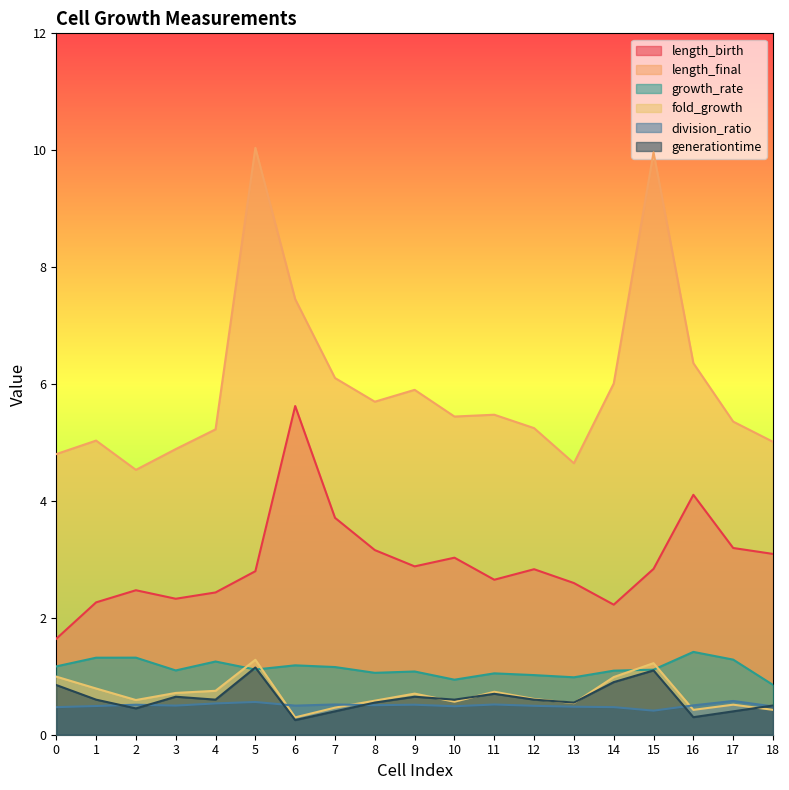

Reading right to left, extract all data points from this chart.

length_birth: 18=3.1	17=3.2	16=4.1	15=2.8	14=2.2	13=2.6	12=2.8	11=2.7	10=3.0	9=2.9	8=3.2	7=3.7	6=5.6	5=2.8	4=2.4	3=2.3	2=2.5	1=2.3	0=1.6
length_final: 18=5.0	17=5.4	16=6.4	15=10.0	14=6.0	13=4.6	12=5.2	11=5.5	10=5.4	9=5.9	8=5.7	7=6.1	6=7.5	5=10.0	4=5.2	3=4.9	2=4.5	1=5.0	0=4.8
growth_rate: 18=0.9	17=1.3	16=1.4	15=1.1	14=1.1	13=1.0	12=1.0	11=1.0	10=0.9	9=1.1	8=1.1	7=1.2	6=1.2	5=1.1	4=1.3	3=1.1	2=1.3	1=1.3	0=1.2
fold_growth: 18=0.4	17=0.5	16=0.4	15=1.2	14=1.0	13=0.5	12=0.6	11=0.7	10=0.6	9=0.7	8=0.6	7=0.5	6=0.3	5=1.3	4=0.8	3=0.7	2=0.6	1=0.8	0=1.0
division_ratio: 18=0.5	17=0.6	16=0.5	15=0.4	14=0.5	13=0.5	12=0.5	11=0.5	10=0.5	9=0.5	8=0.5	7=0.5	6=0.5	5=0.6	4=0.5	3=0.5	2=0.5	1=0.5	0=0.5
generationtime: 18=0.5	17=0.4	16=0.3	15=1.1	14=0.9	13=0.6	12=0.6	11=0.7	10=0.6	9=0.7	8=0.5	7=0.4	6=0.2	5=1.2	4=0.6	3=0.6	2=0.4	1=0.6	0=0.8